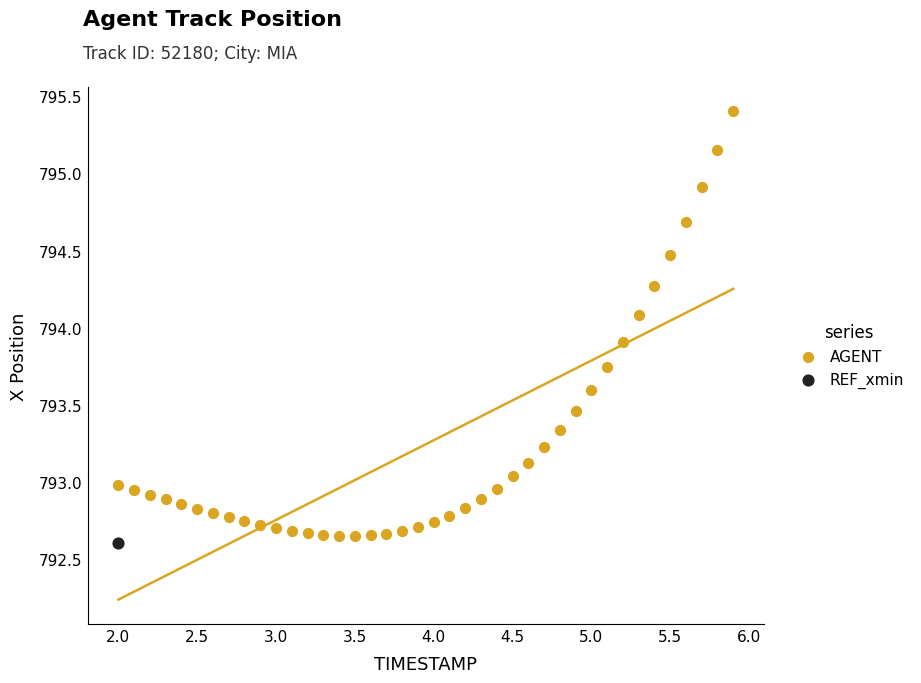

What are all the series names shown in the legend?

AGENT, REF_xmin